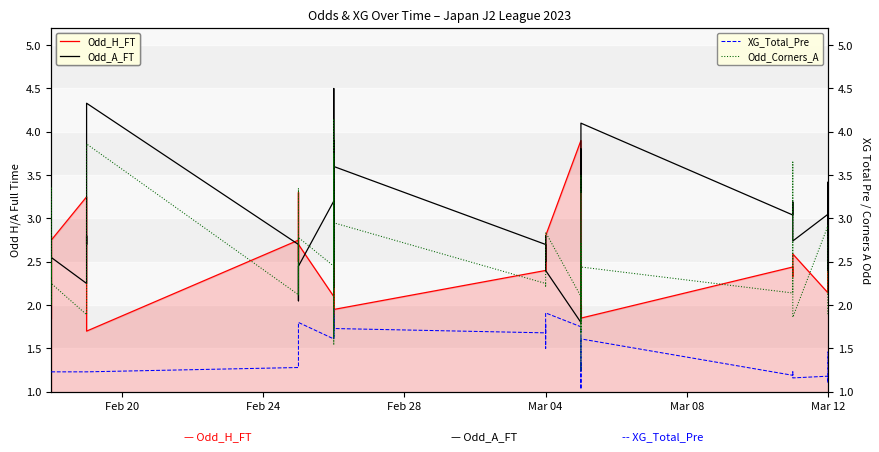

Which series has the largest total across all categories?

Odd_A_FT